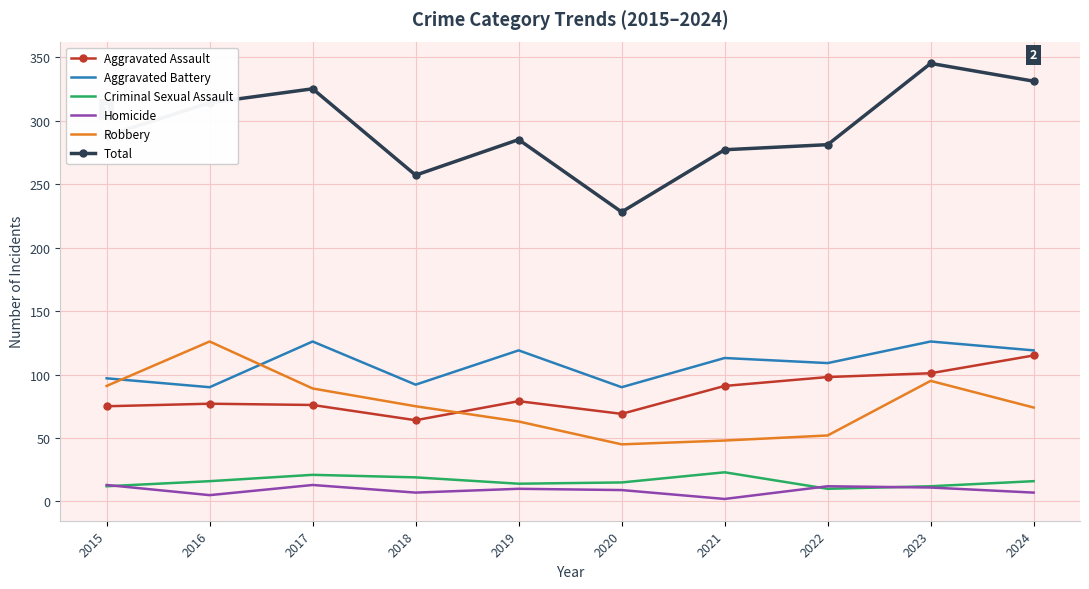

Is the value of Aggravated Battery at 2024 greater than the value of Criminal Sexual Assault at 2015?

Yes